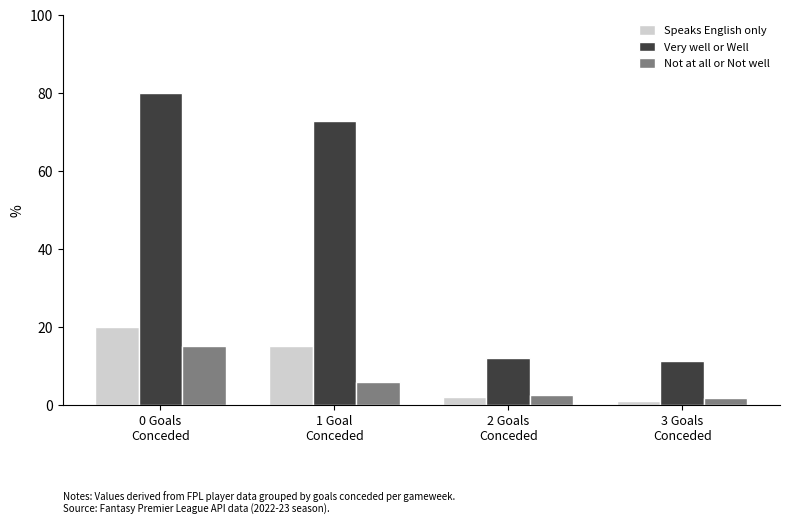

How many values in the Not at all or Not well series exceed 5?

2